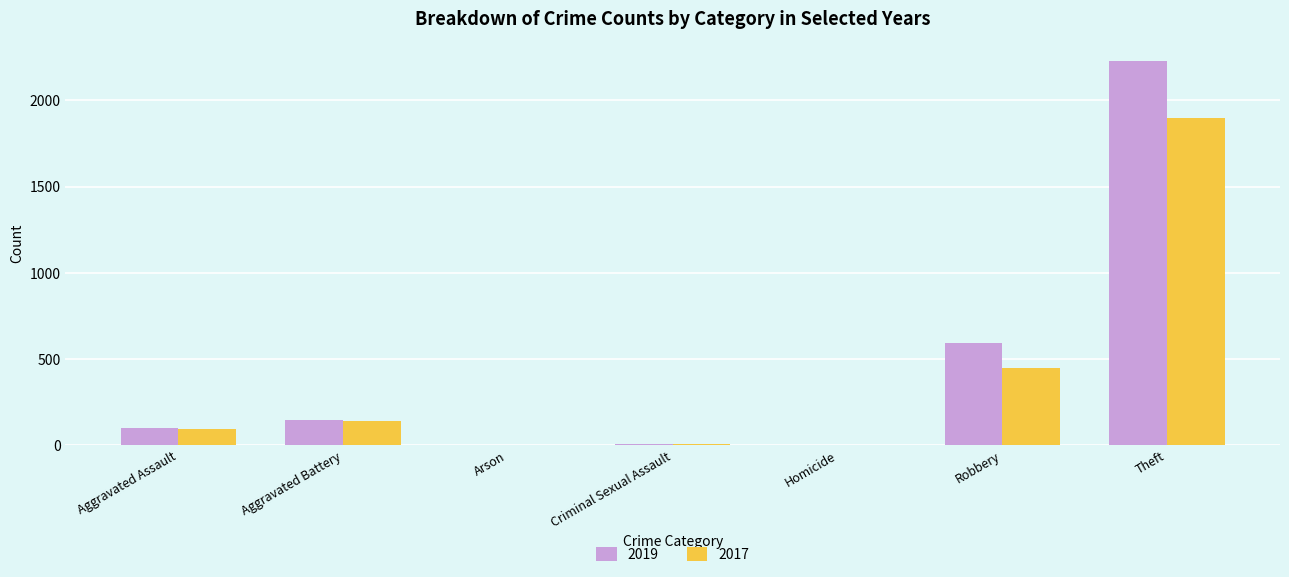

What is the difference between the 2017 values at Criminal Sexual Assault and Arson?

8